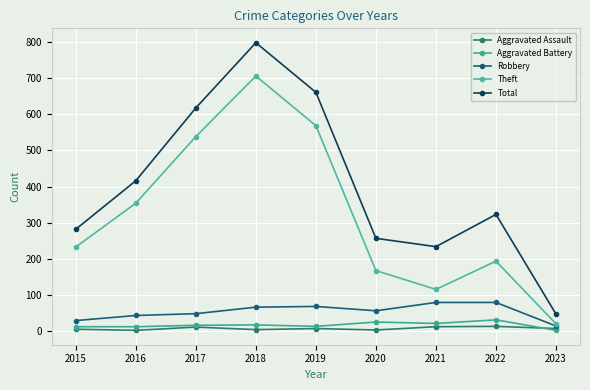

Where is Theft nearest to the value 363?

2016